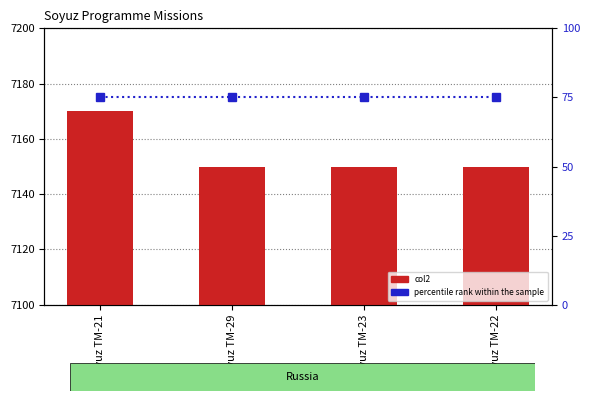

What is the smallest value displayed?

75